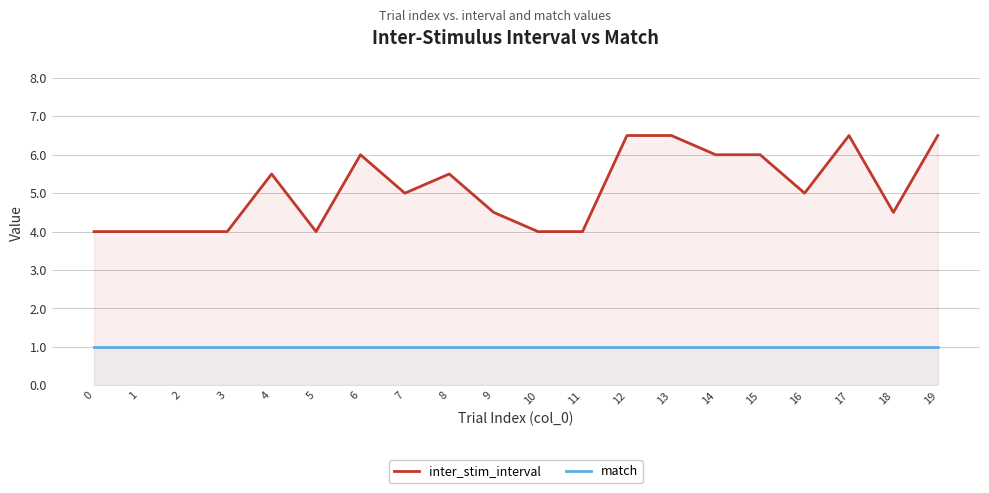

How many values in the inter_stim_interval series are below 5?

9